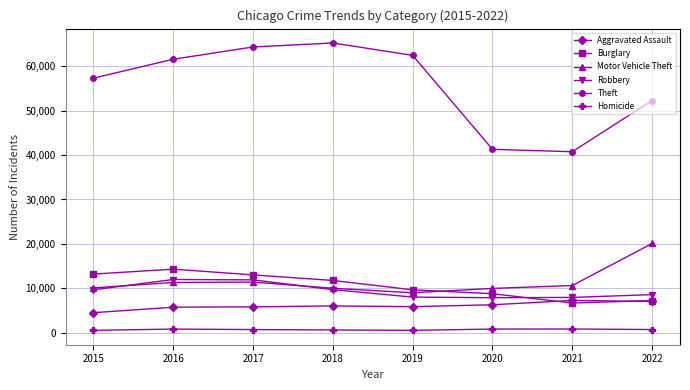

At which label is Theft closest to 53026?

2022